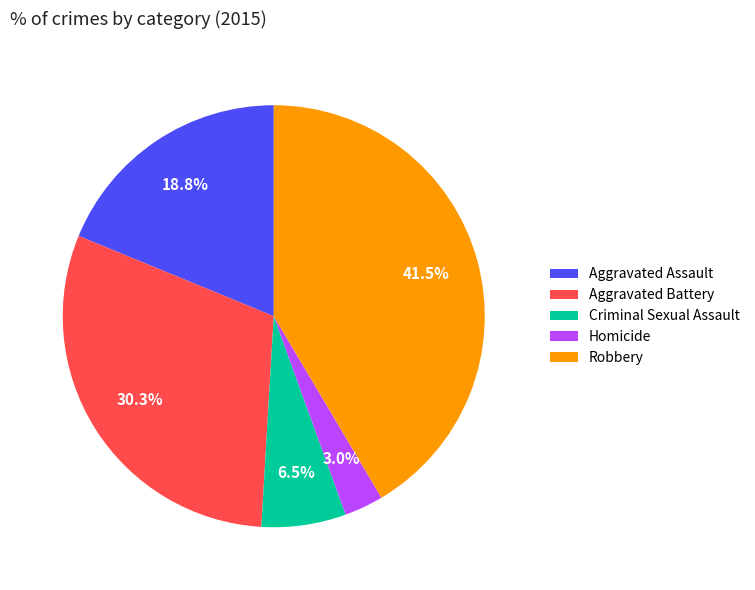

Does Criminal Sexual Assault represent more than half of the total?

No